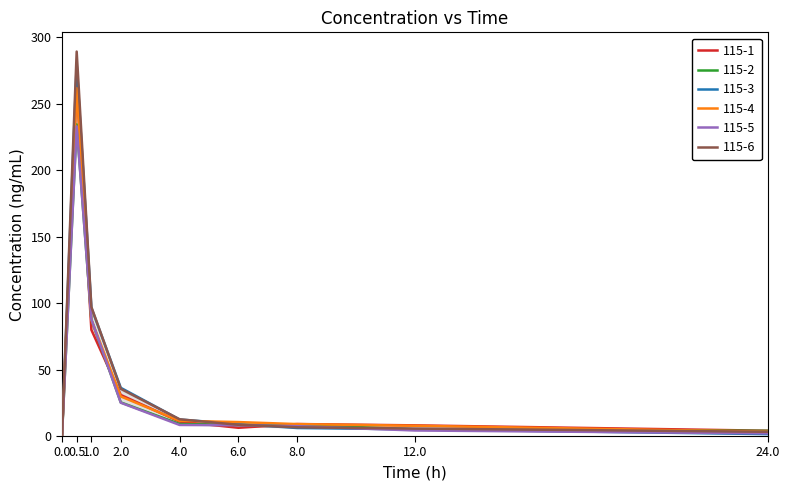

What are all the series names shown in the legend?

115-1, 115-2, 115-3, 115-4, 115-5, 115-6